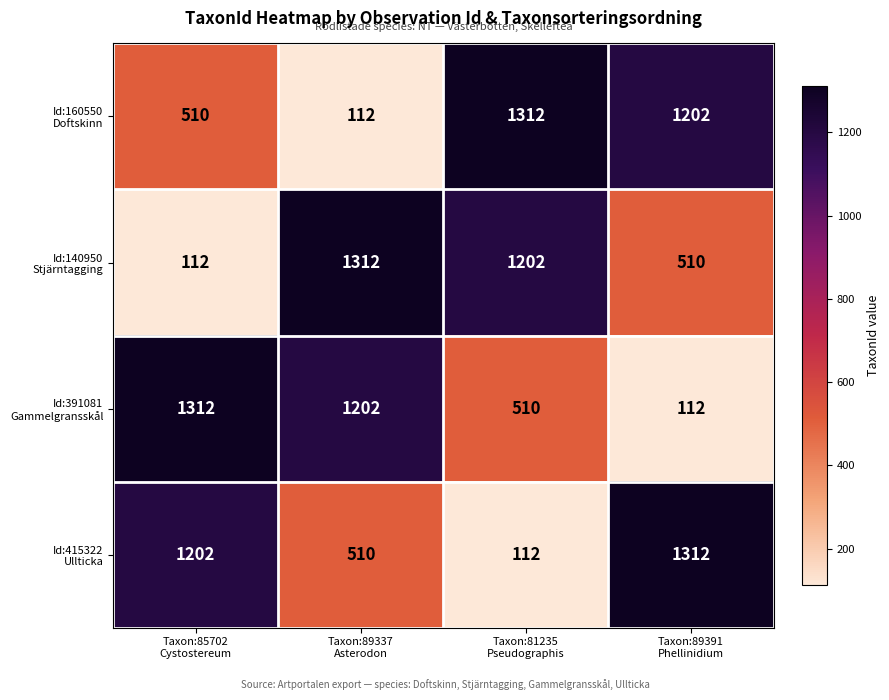

What is the maximum value shown in the chart?

1312